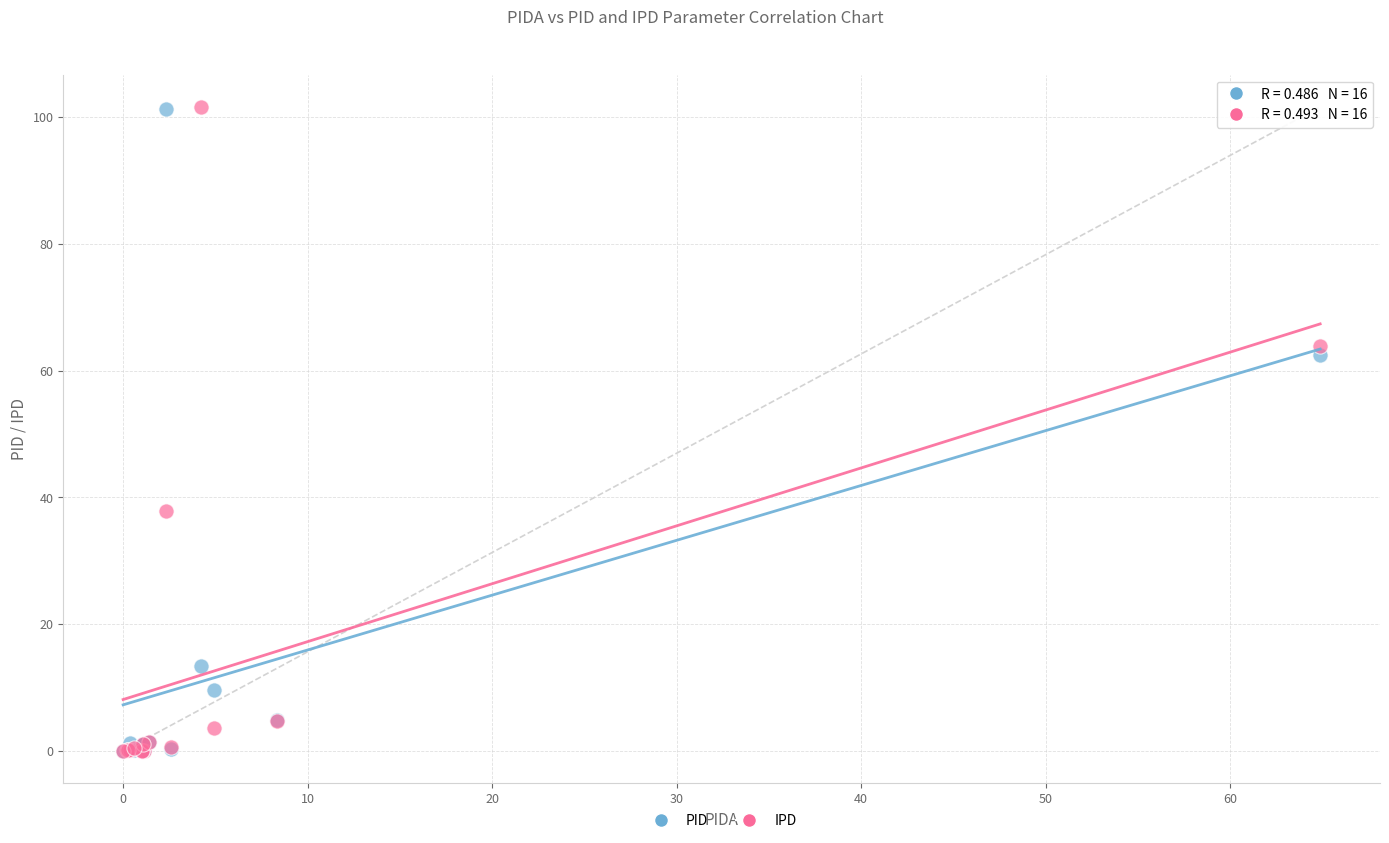

What are all the series names shown in the legend?

PID, IPD